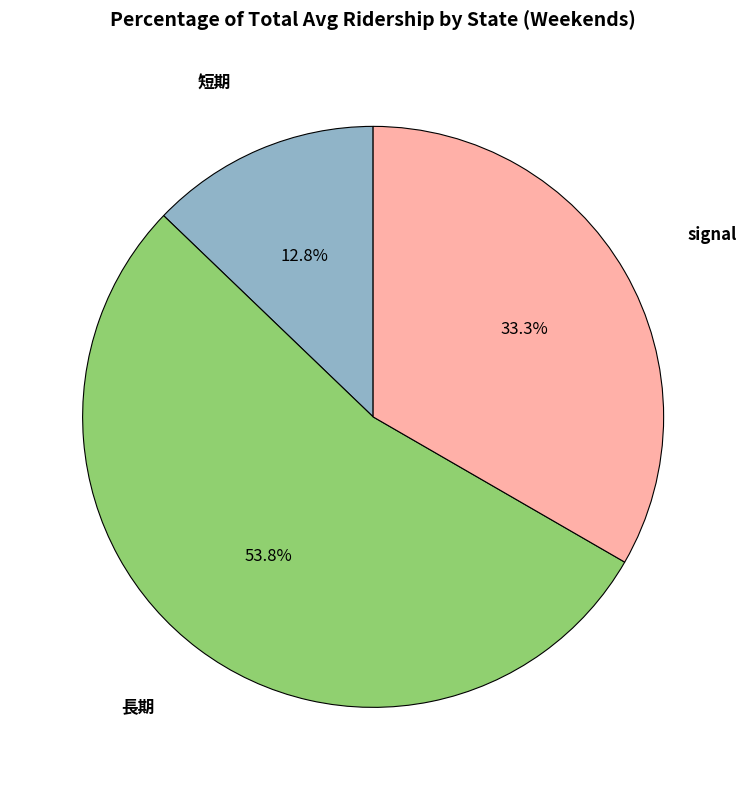

Does any single category account for the majority?

Yes